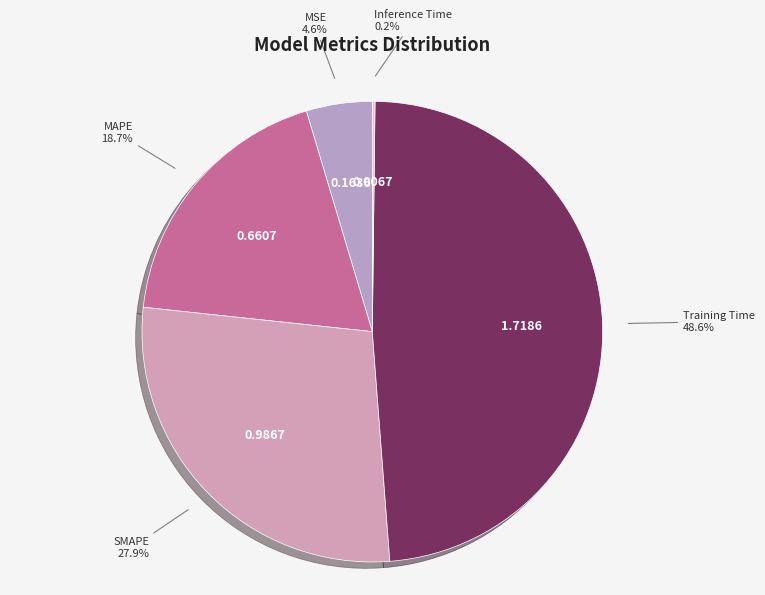

Do MSE and SMAPE together represent more than half of the pie?

No